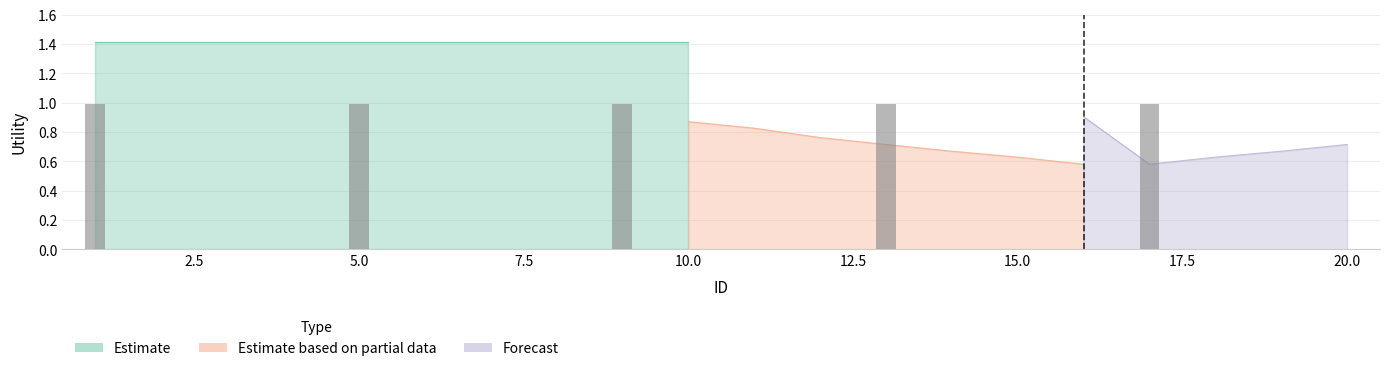

What is the value of the Estimate bar at the 5th from the left?

1.4